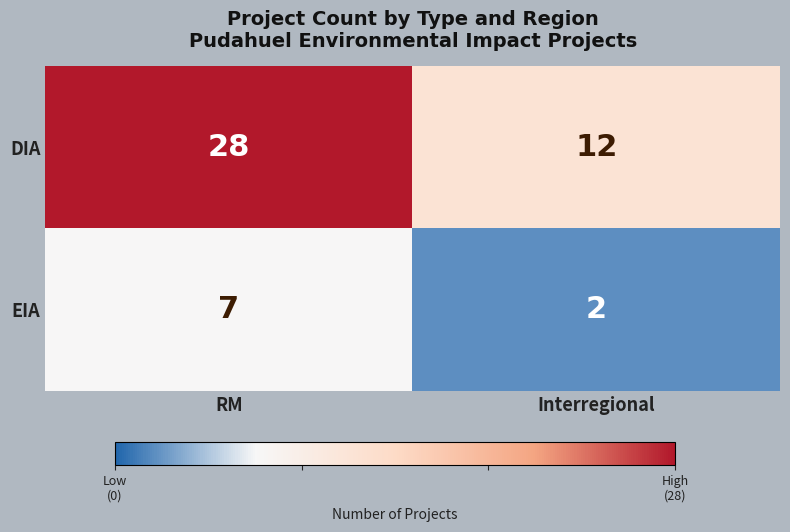

What is the minimum value for DIA?

12